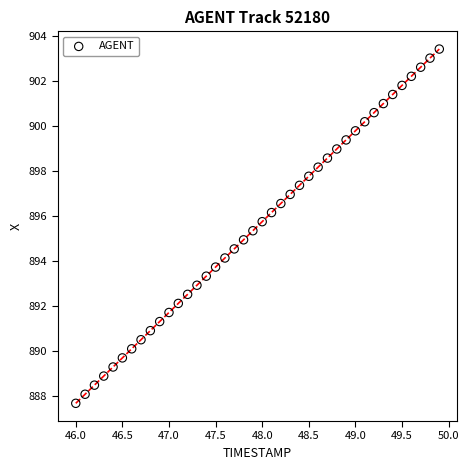

What is the range of Y values (max minus min)?

15.7